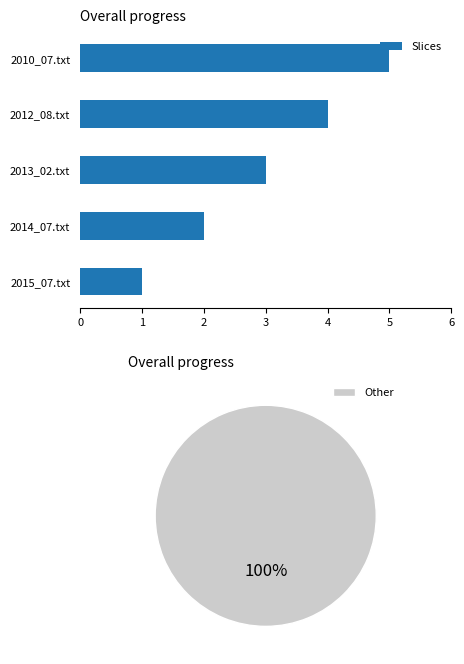

True or false: Slices has a value of 1 at 2015_07.txt.

True